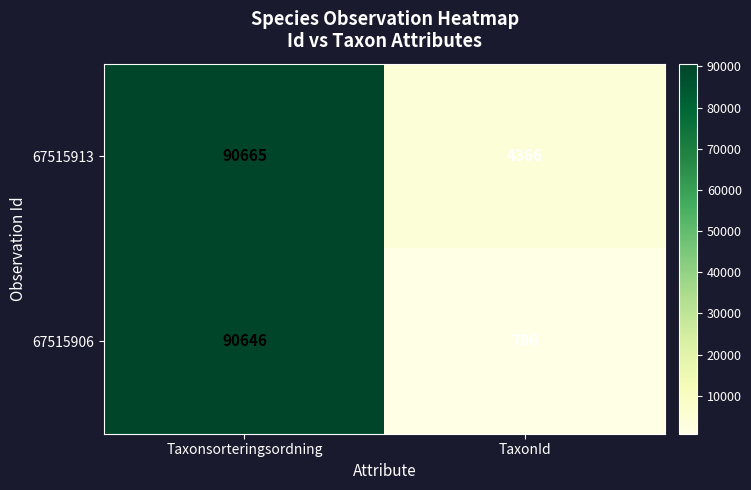

What is the difference between the highest and lowest values at Taxonsorteringsordning?

19